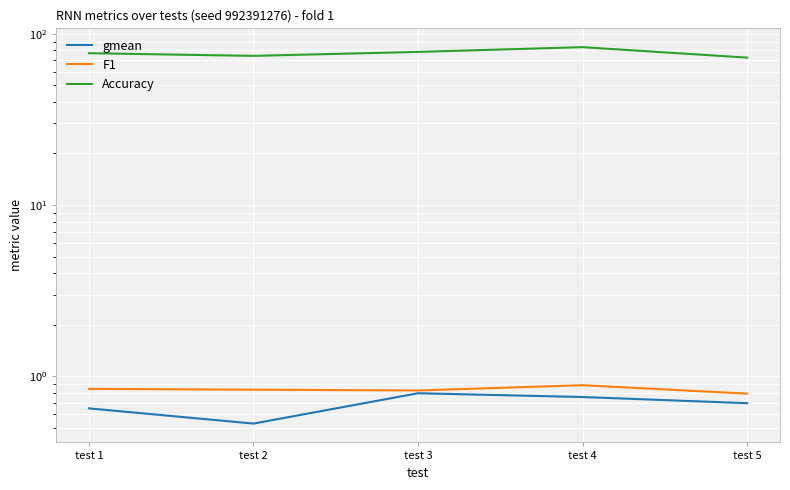

Where does the Accuracy series first go above 77?

test 1